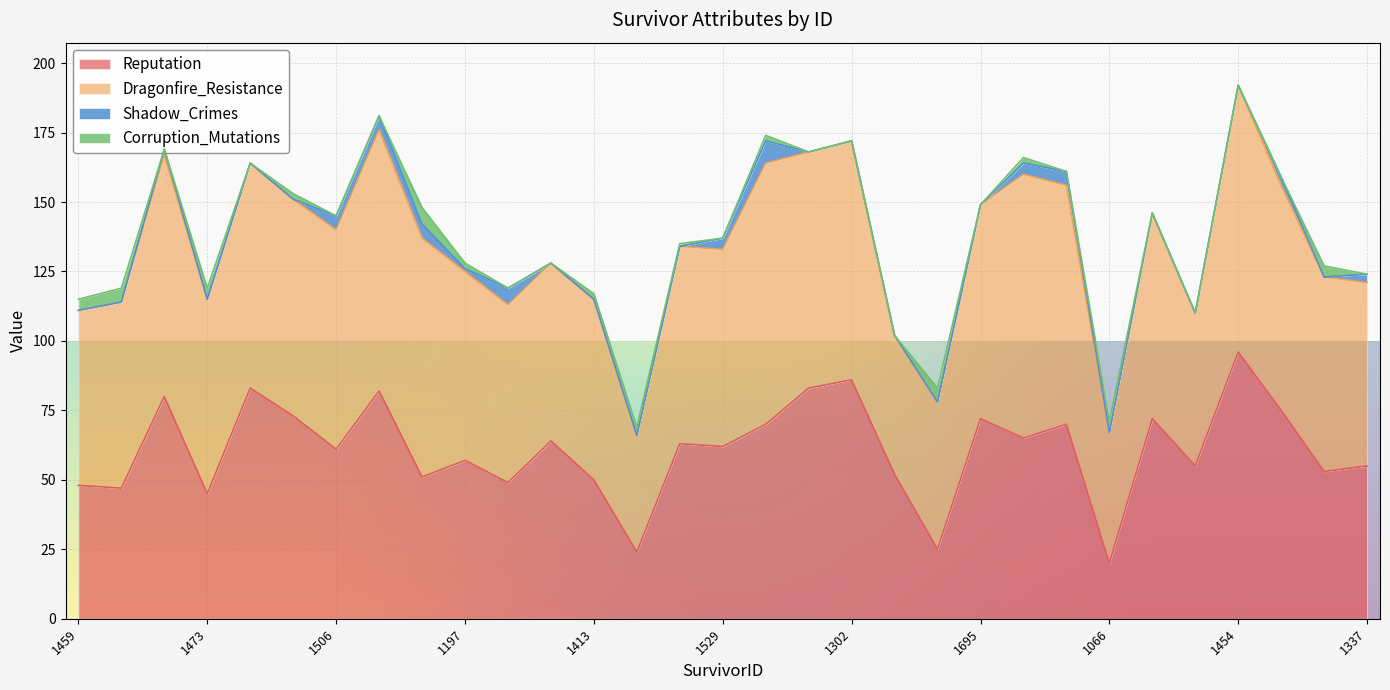

True or false: Shadow_Crimes has a value of -4 at 1413.

False